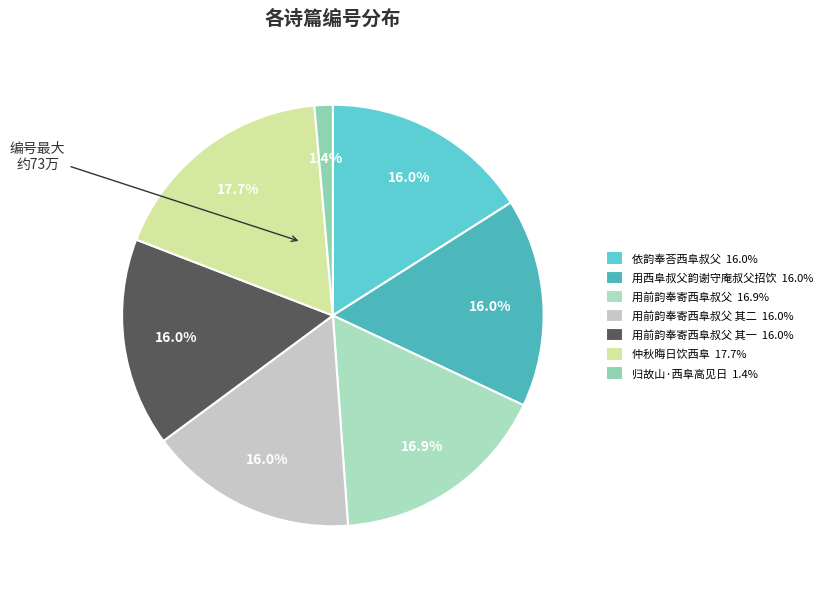

Count the number of slices in the pie.

7